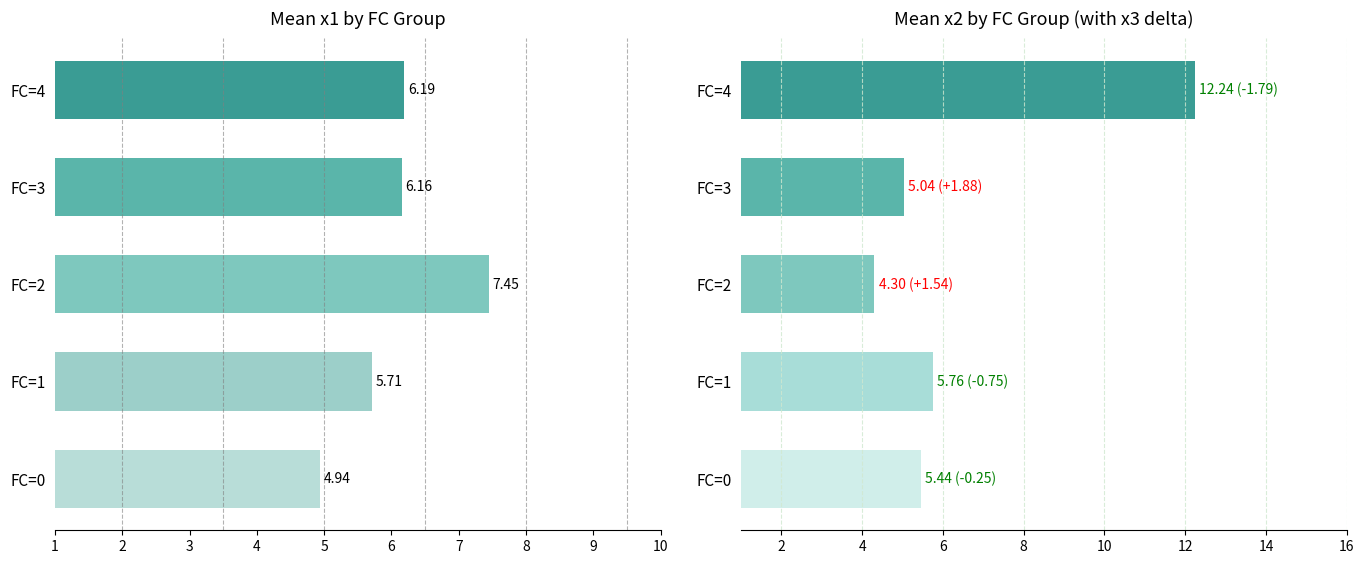

What are all the series names shown in the legend?

x1, x2